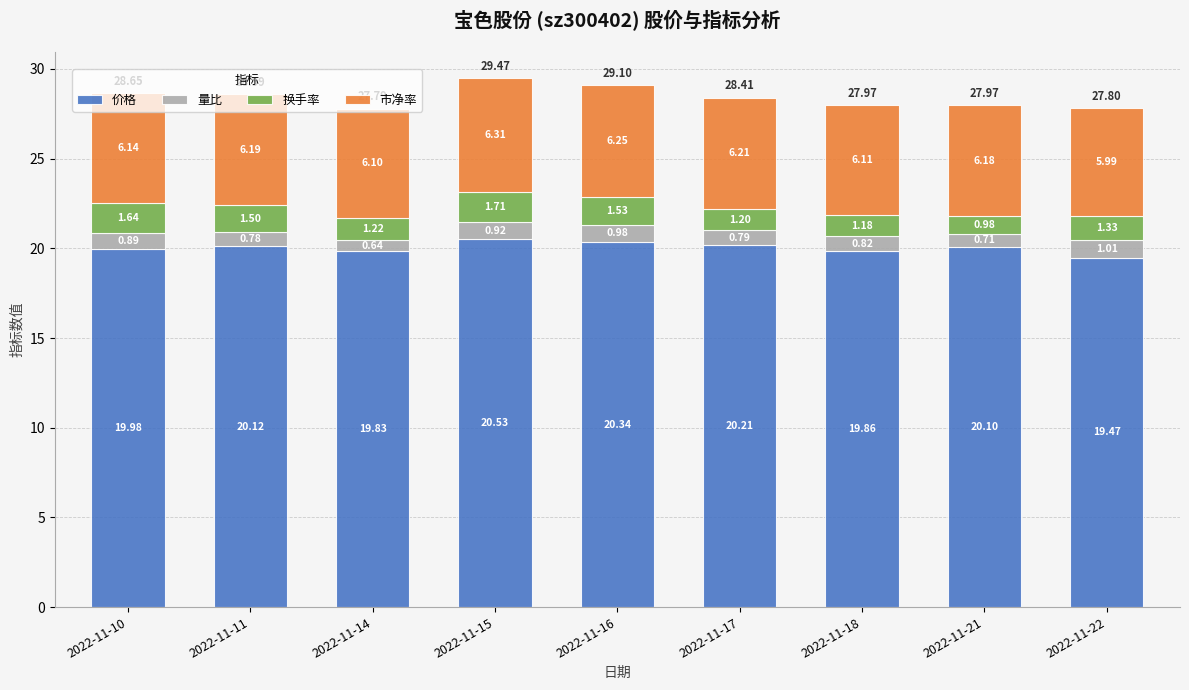

What is the total value across all series at 2022-11-22?

27.8